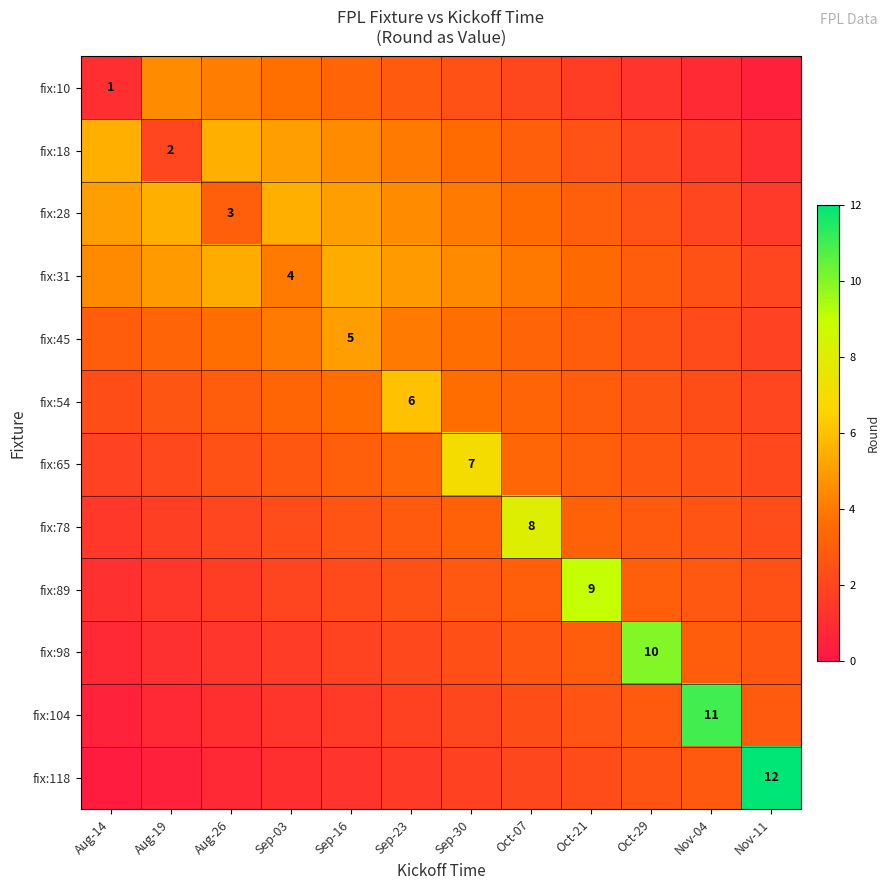

What is the maximum value shown in the chart?

12.0